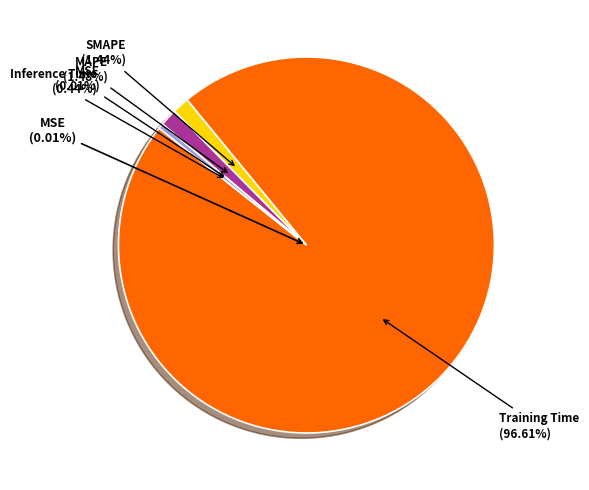

To the nearest percent, what is the combined percentage of MAPE and SMAPE?

3%